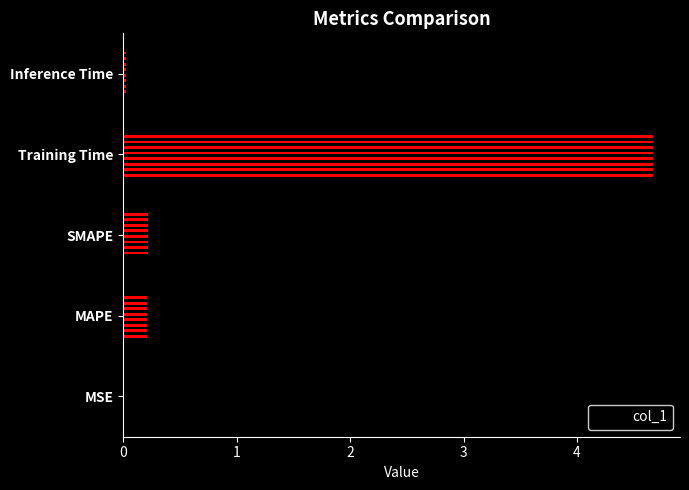

Are the bars grouped side by side (vs. stacked)?

No